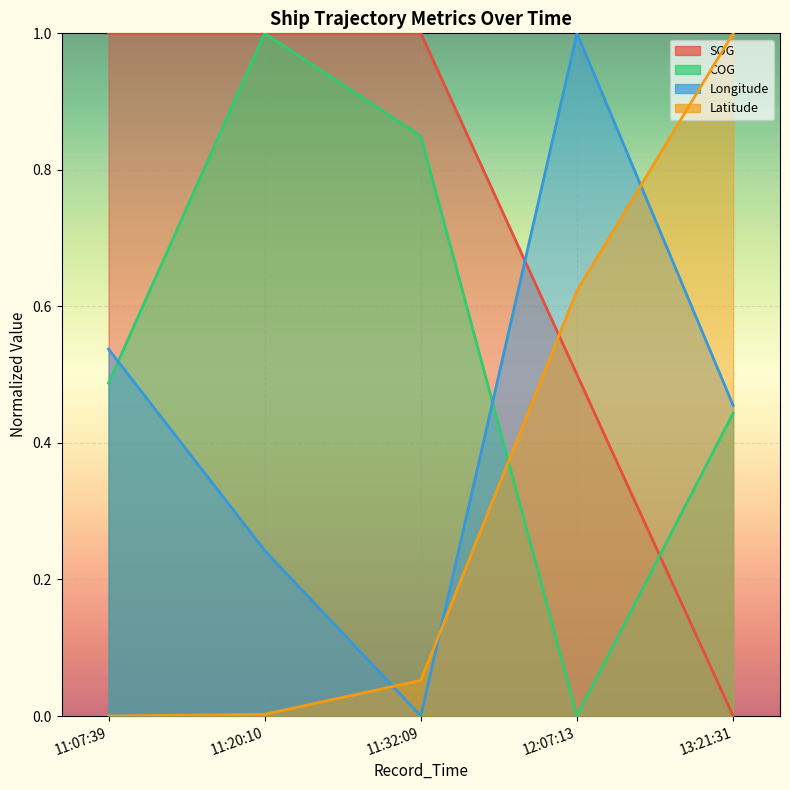

List the labels in order of Longitude value, smallest first.

11:32:09, 11:20:10, 13:21:31, 11:07:39, 12:07:13